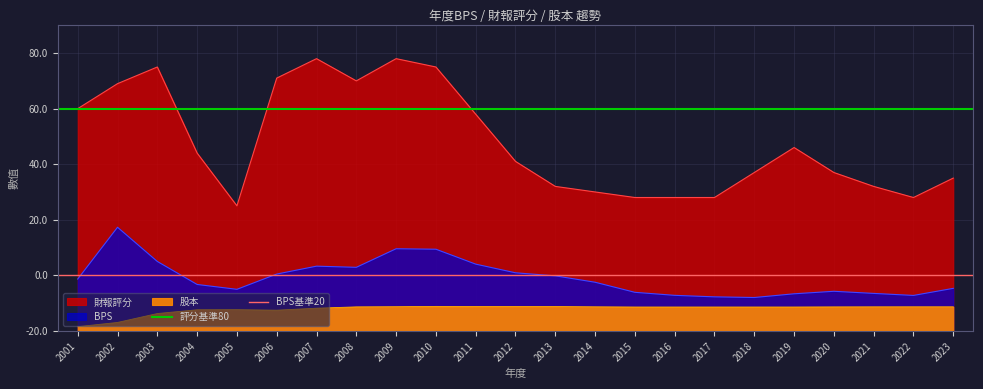

Which category has the lowest value across all series?

2001